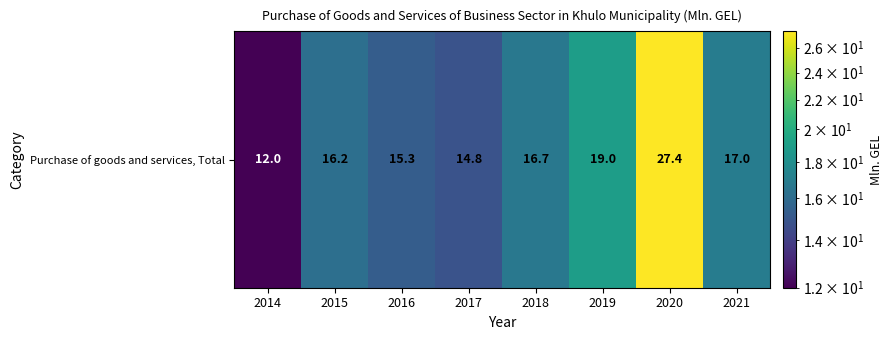

Between 2018 and 2019, which is larger?

2019